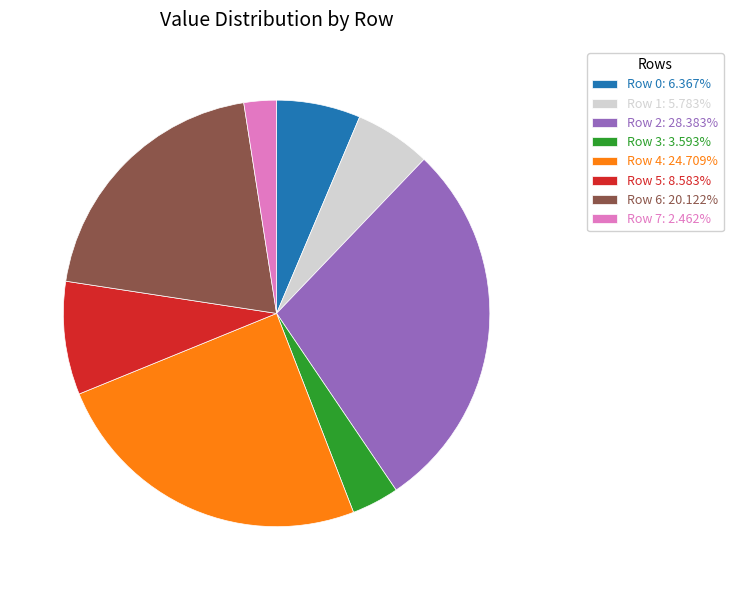

Approximately how many times larger is the value at Row 4: 24.709% compared to Row 3: 3.593%?

6.9